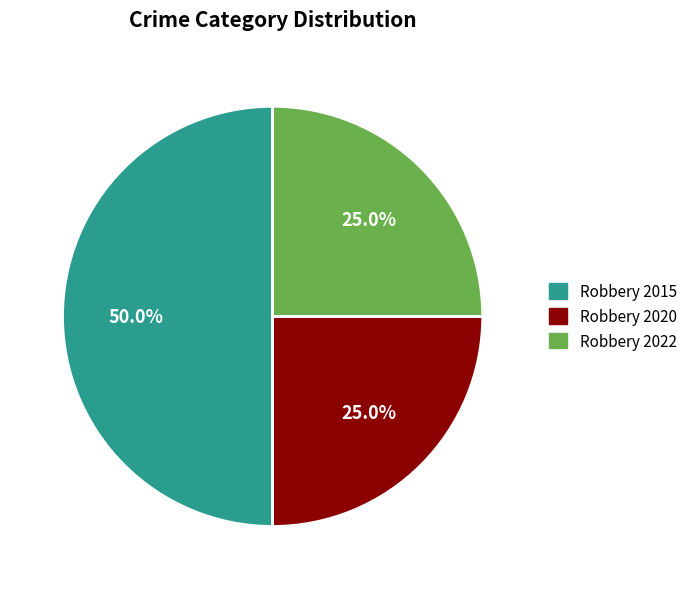

Does Robbery 2020 represent more than half of the total?

No